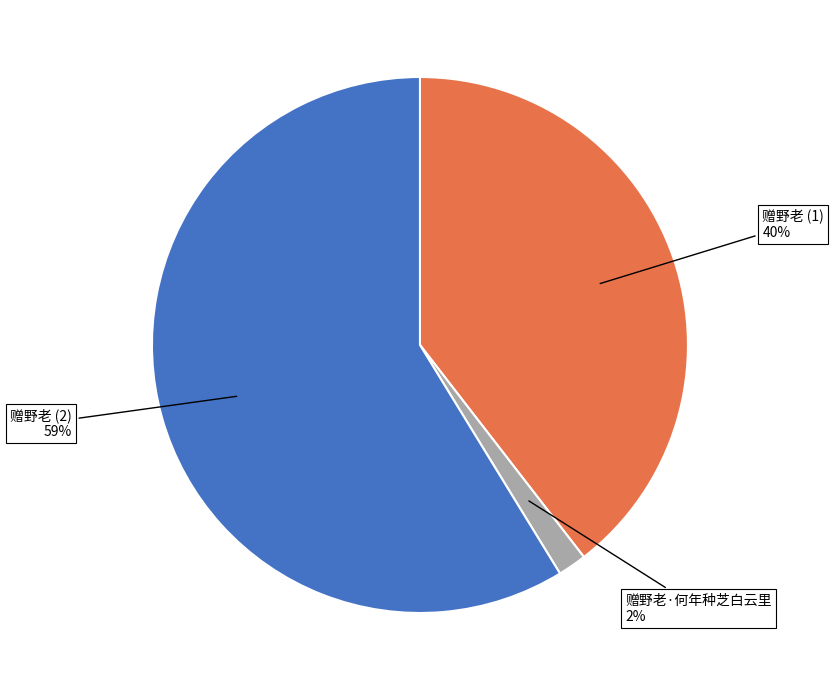

To the nearest percent, what is the average slice percentage?

33%